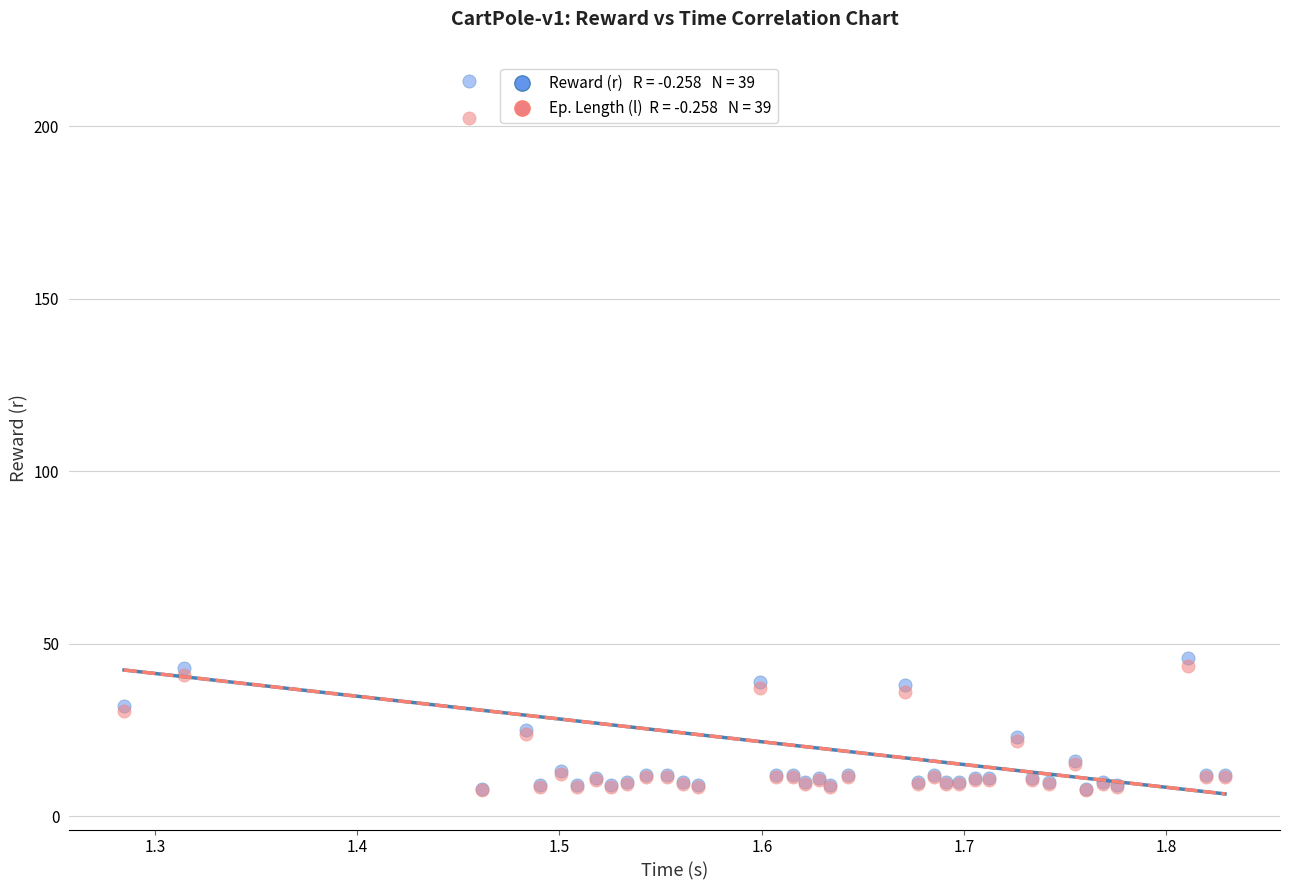

Across all series, what Y value is closest to 110?

46.0